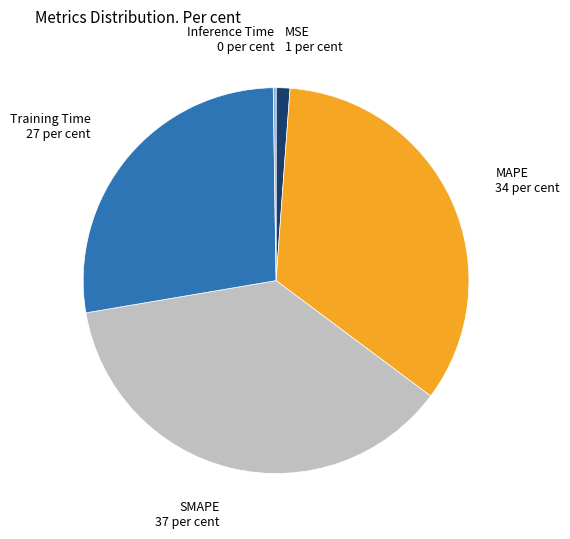

Is there a majority slice in this chart?

No